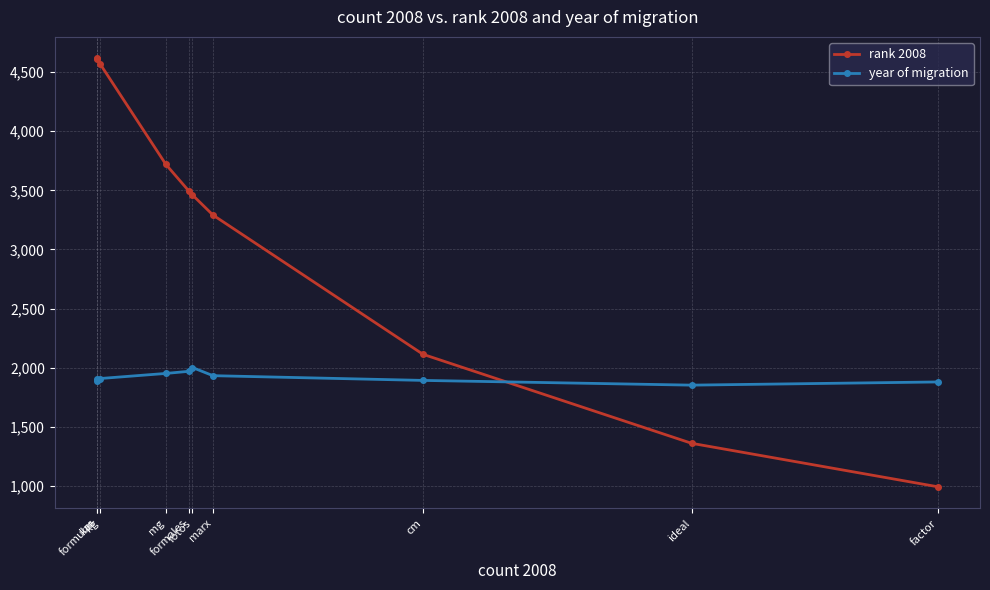

Between fotos and km, which series saw the biggest shift?

rank 2008